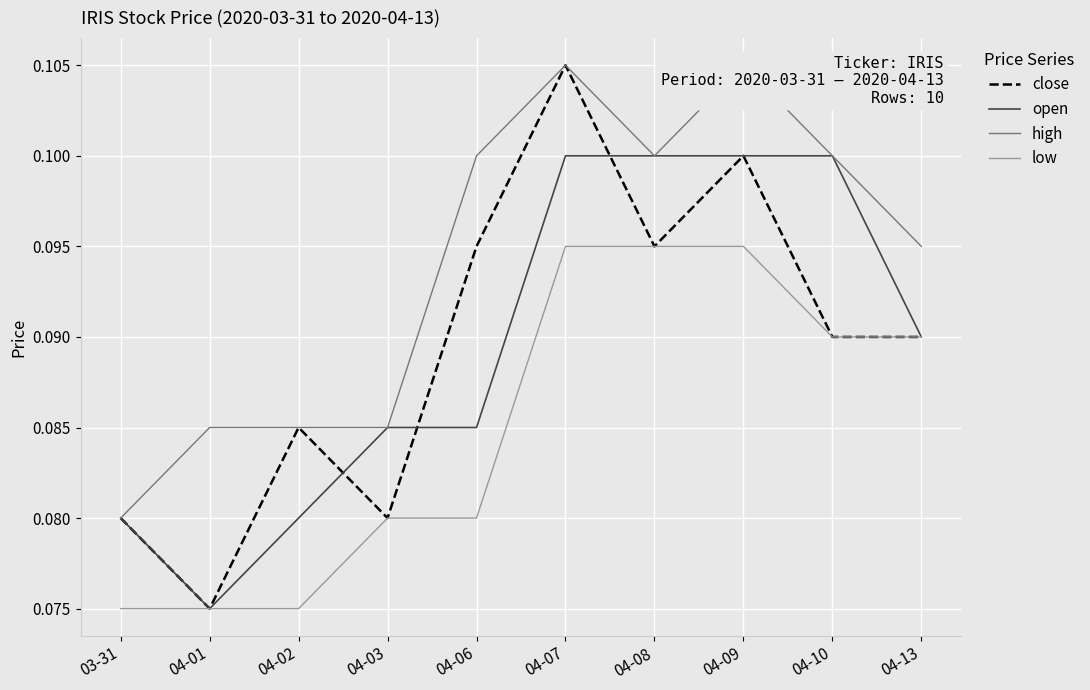

Which series has the largest range (max minus min)?

close